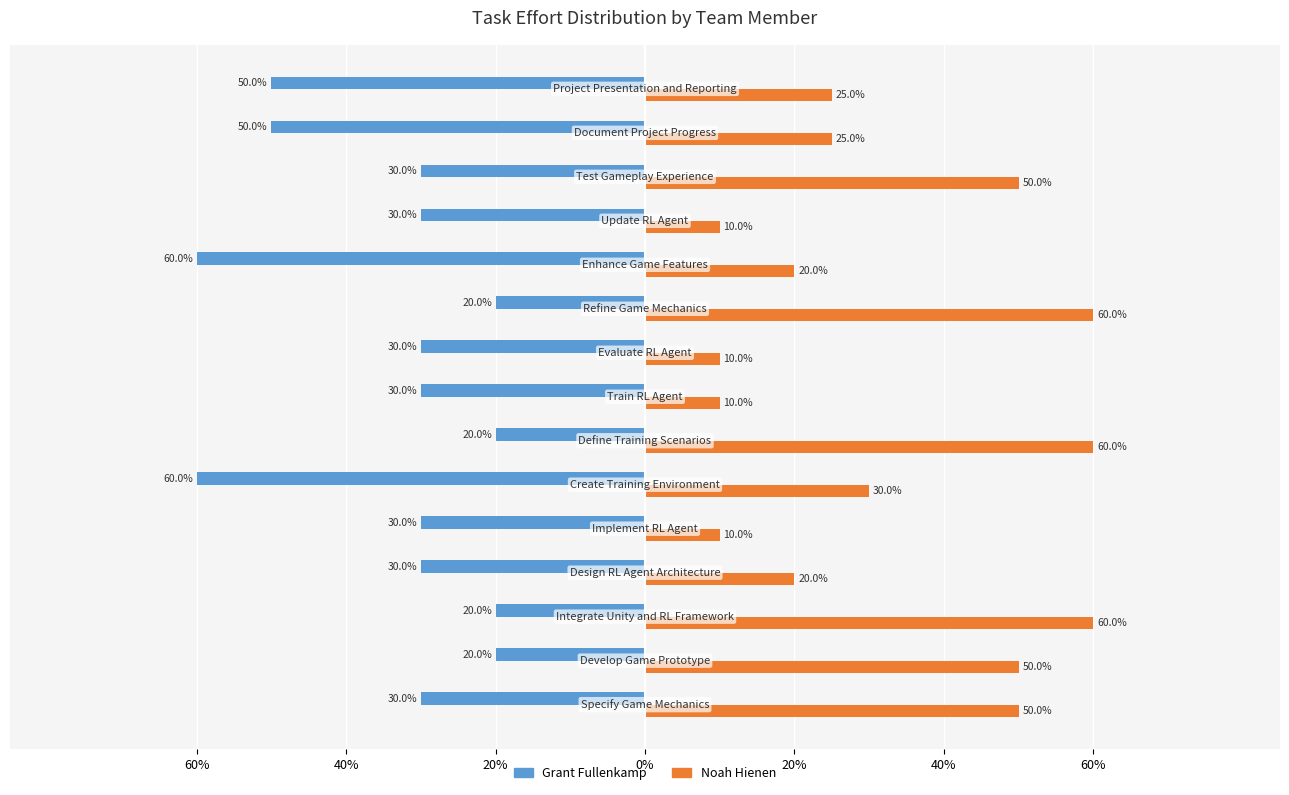

What are all the series names shown in the legend?

Grant Fullenkamp, Noah Hienen